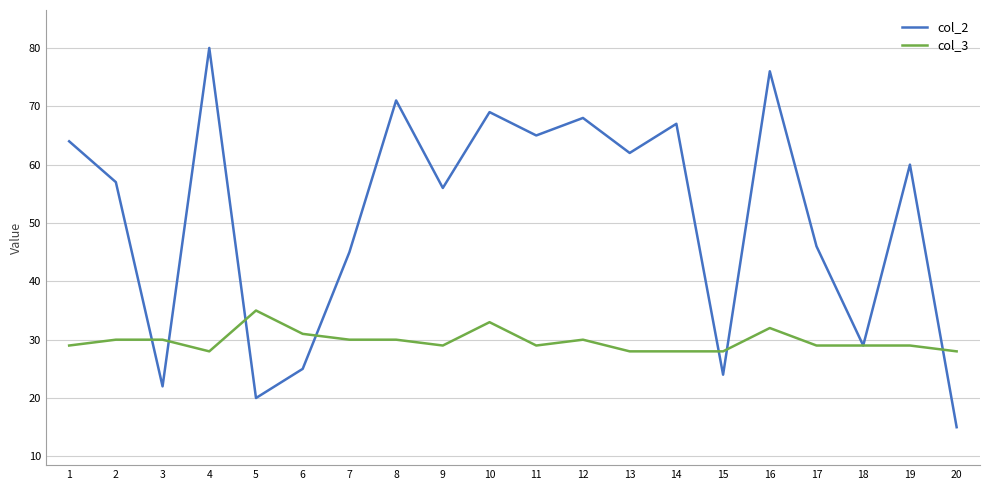

The value of col_2 at 16 is 76. True or false?

True